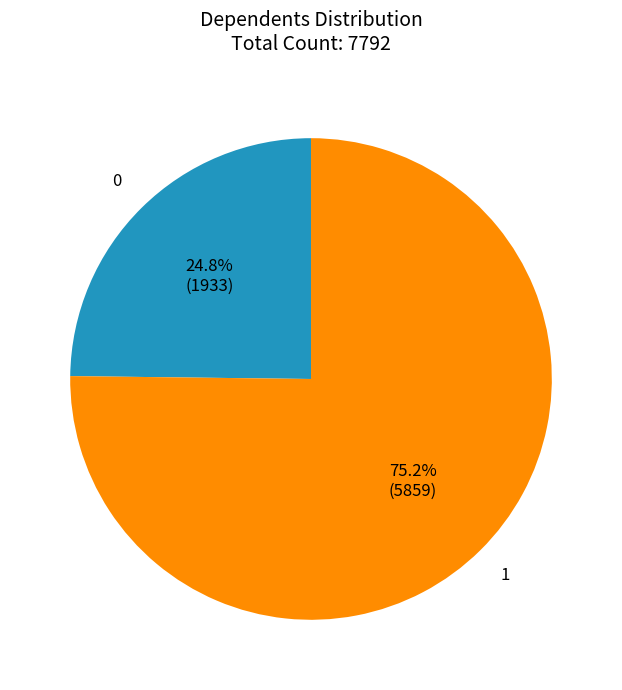

Does any single category account for the majority?

Yes